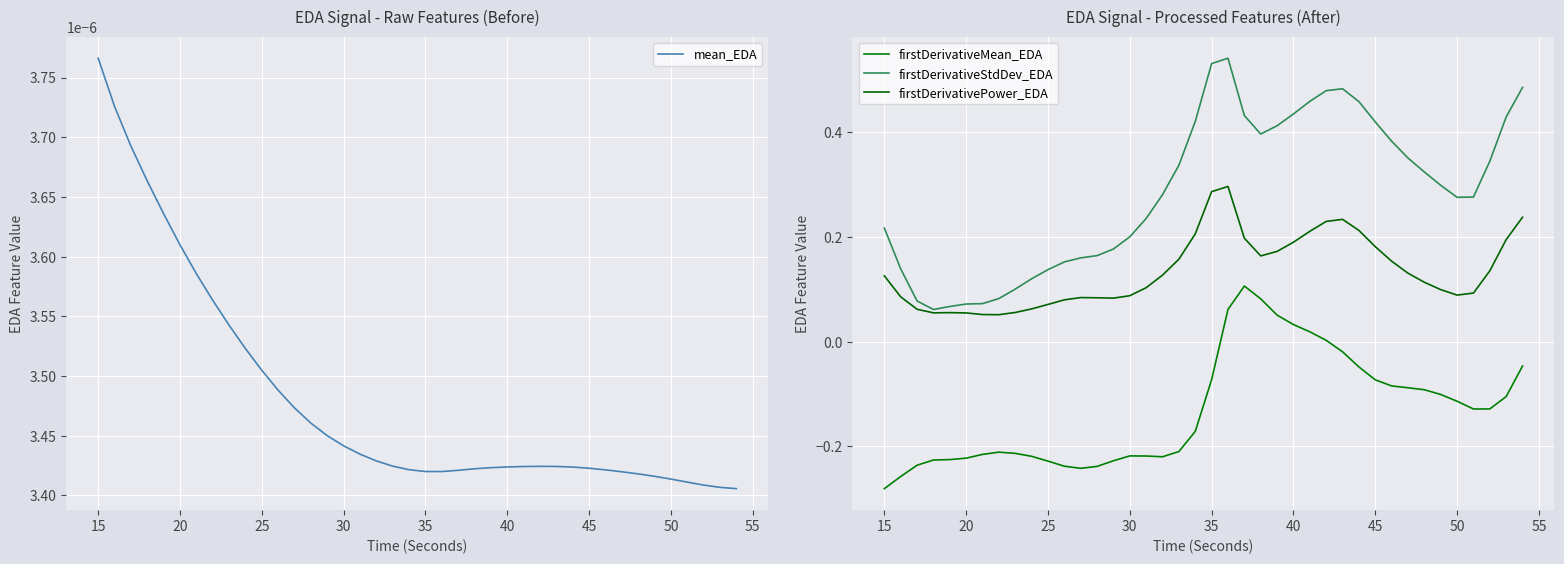

Which category has the highest value in the mean_EDA series?

15